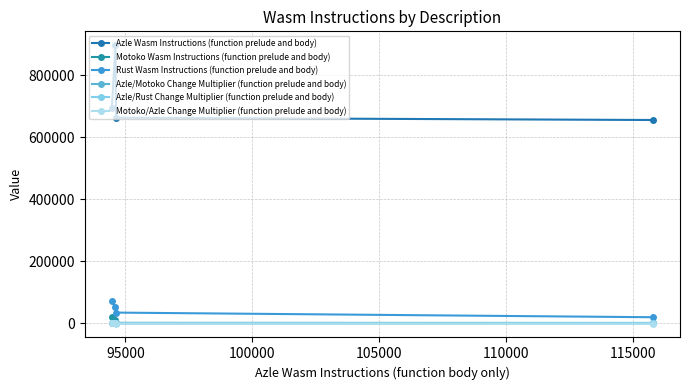

How many values in the Motoko Wasm Instructions (function prelude and body) series are below 11585?

2